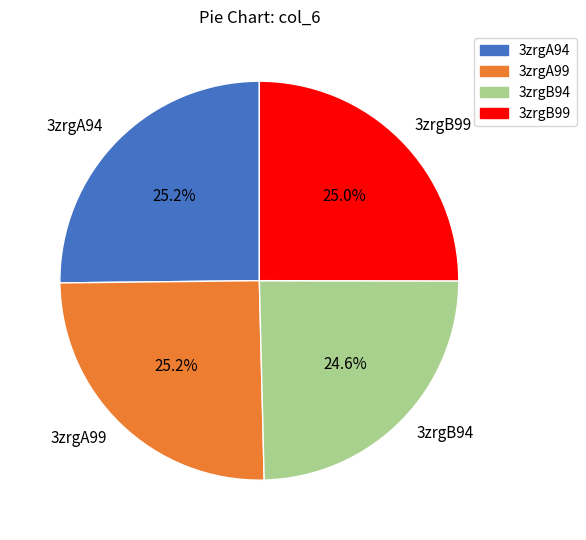

Which has a higher value, 3zrgA99 or 3zrgB94?

3zrgA99